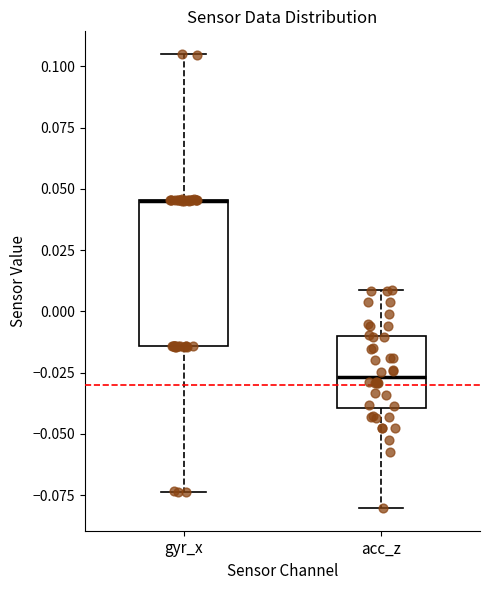

Which box is the tallest, from its lower edge to its upper edge?

gyr_x